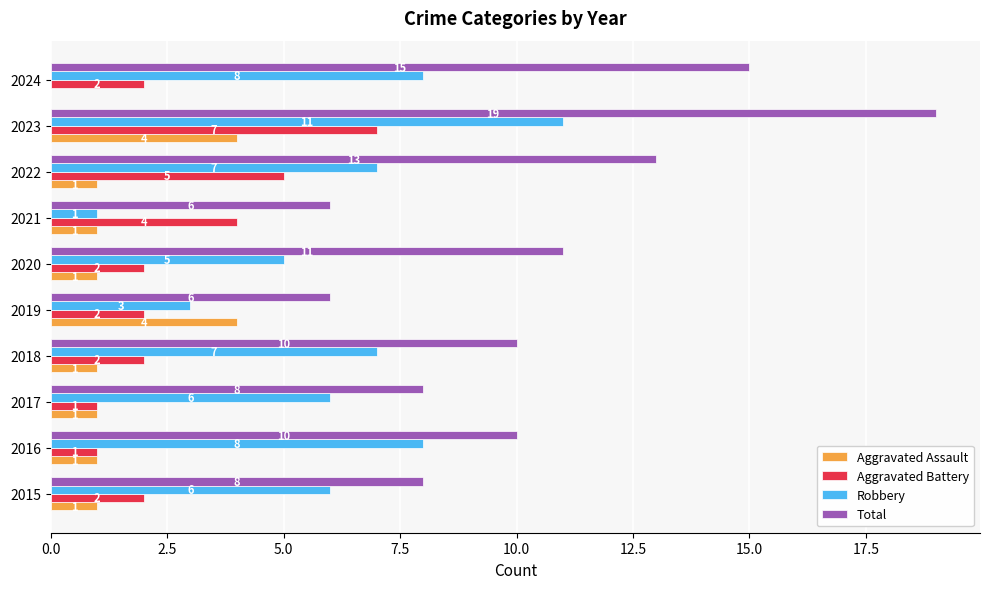

How many series are shown in this chart?

4